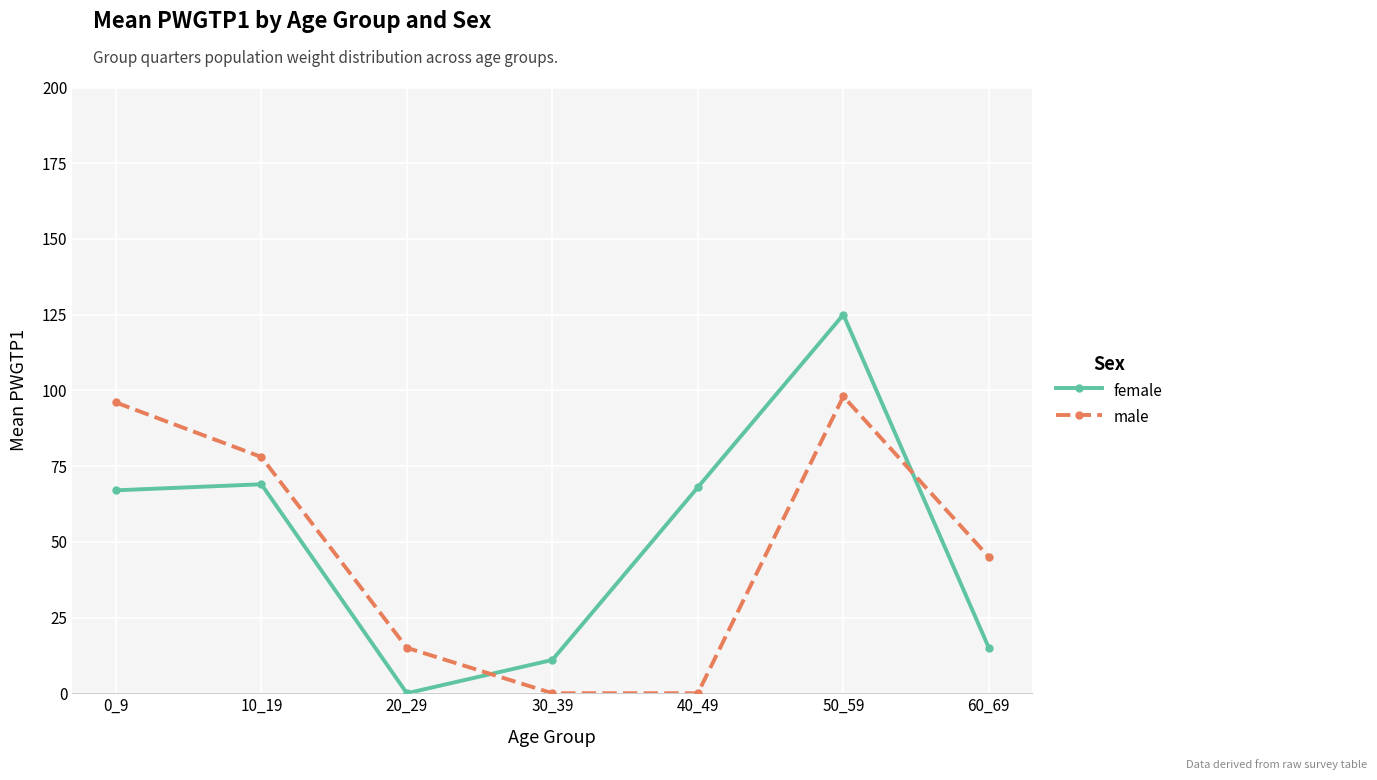

At which label does female reach its peak?

50_59